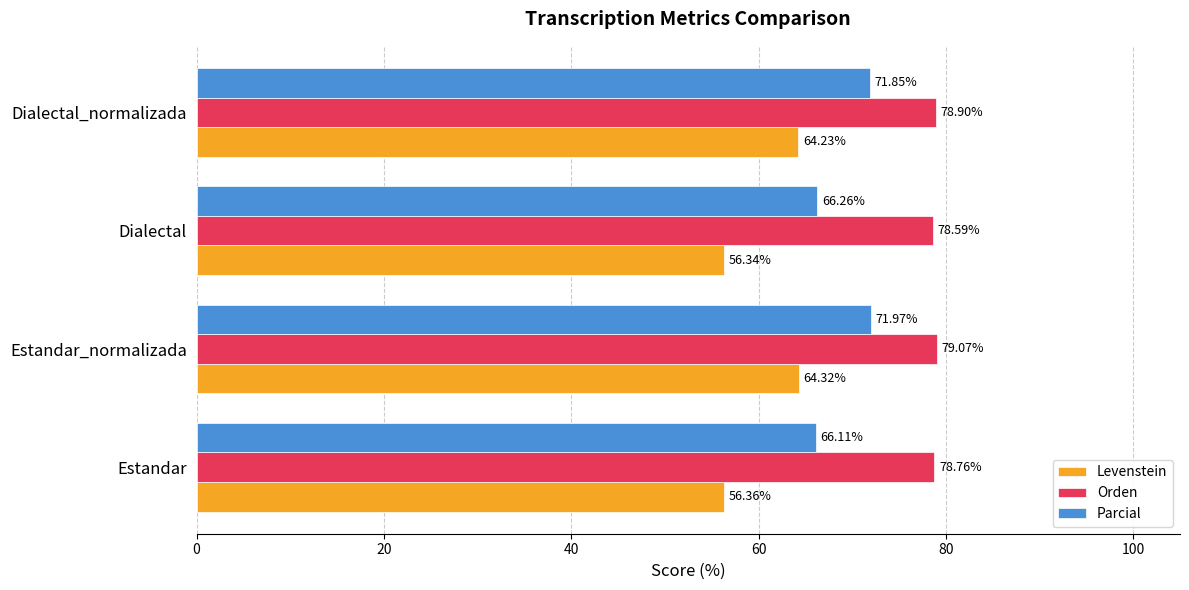

What is the spread (max minus min) of values at Dialectal_normalizada?

14.7